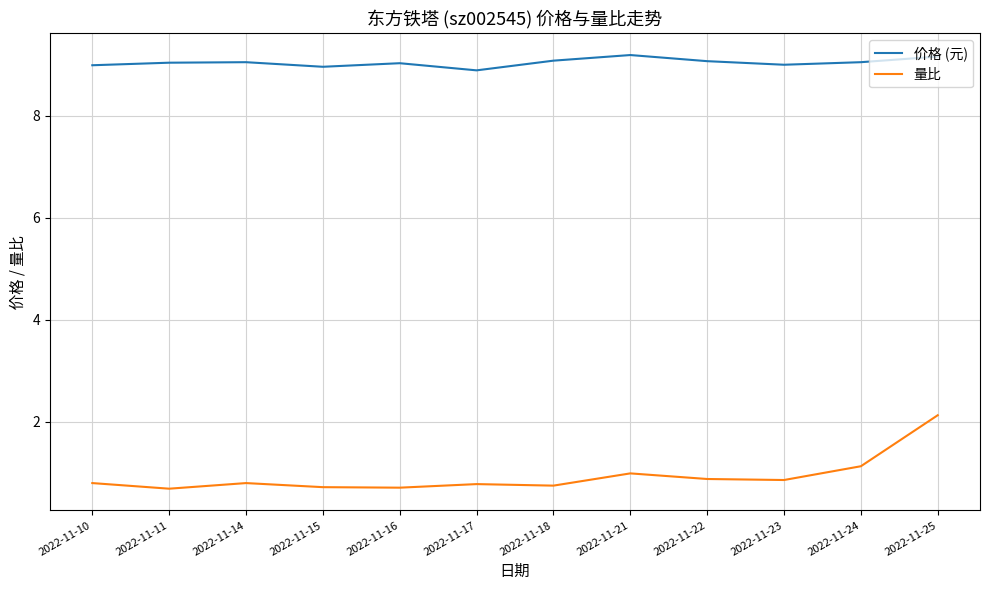

Rank the series by their maximum value, from lowest to highest.

量比, 价格 (元)